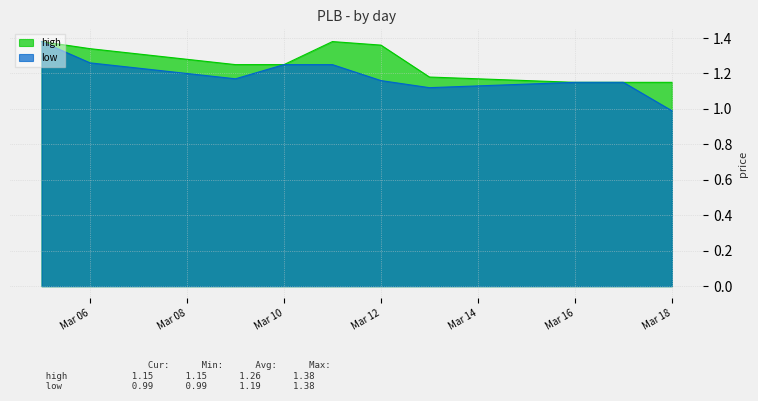

Which series has the largest range (max minus min)?

low